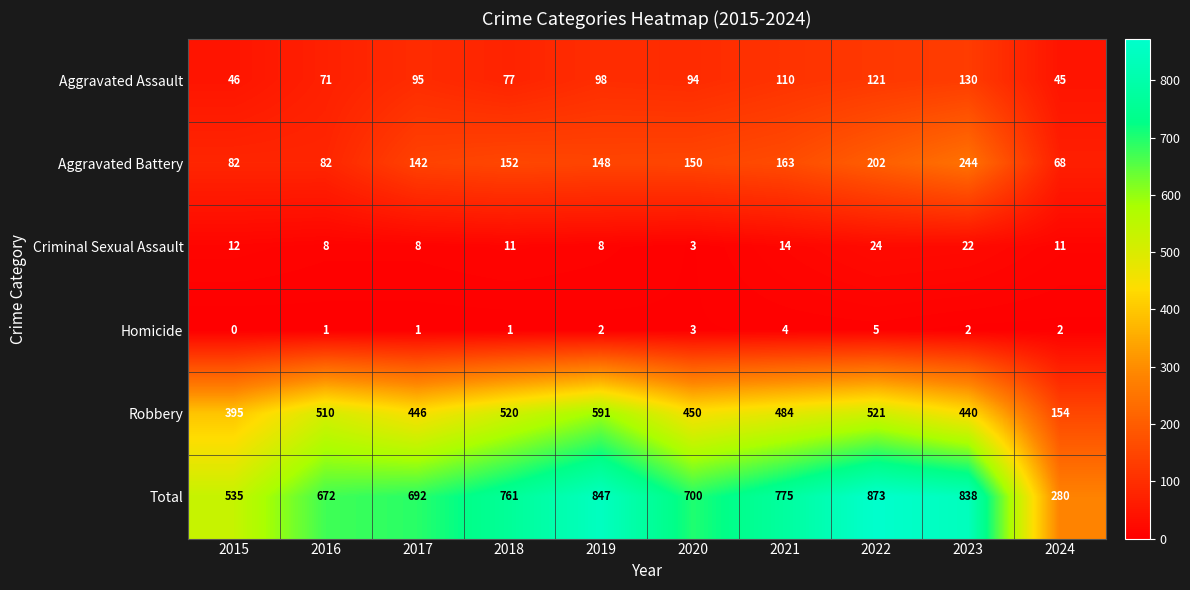

Which label corresponds to the largest value in the chart?

2022